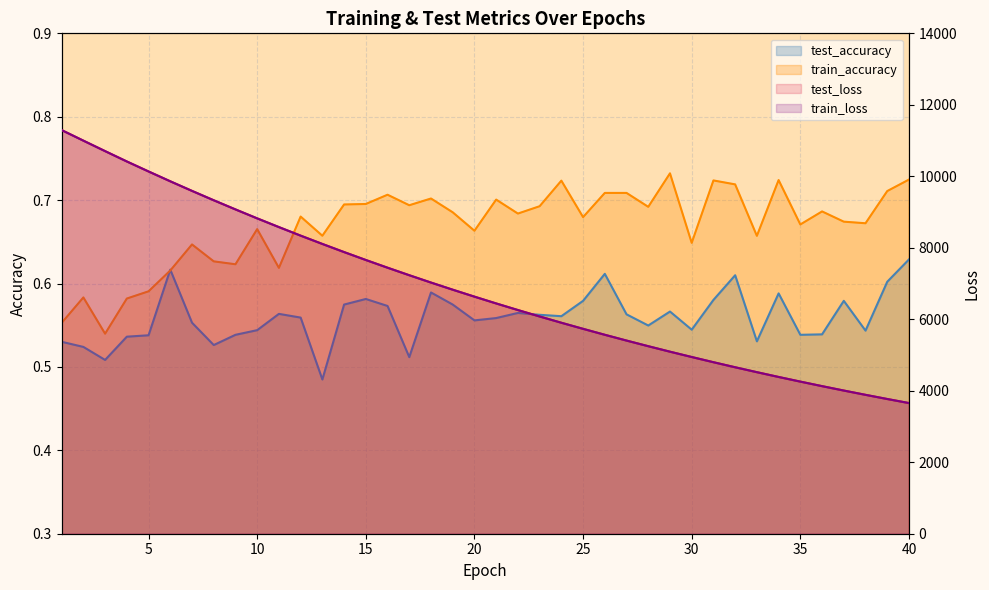

Reading right to left, list all the values displayed in this chart.

test_accuracy: 0.6	0.6	0.5	0.6	0.5	0.5	0.6	0.5	0.6	0.6	0.5	0.6	0.5	0.6	0.6	0.6	0.6	0.6	0.6	0.6	0.6	0.6	0.6	0.5	0.6	0.6	0.6	0.5	0.6	0.6	0.5	0.5	0.5	0.6	0.6	0.5	0.5	0.5	0.5	0.5
train_accuracy: 0.7	0.7	0.7	0.7	0.7	0.7	0.7	0.7	0.7	0.7	0.6	0.7	0.7	0.7	0.7	0.7	0.7	0.7	0.7	0.7	0.7	0.7	0.7	0.7	0.7	0.7	0.7	0.7	0.7	0.6	0.7	0.6	0.6	0.6	0.6	0.6	0.6	0.5	0.6	0.6
test_loss: 3656.1	3769.5	3886.2	4006.1	4129.3	4256.0	4386.1	4520.2	4657.5	4799.0	4944.6	5093.5	5247.1	5404.5	5566.4	5732.8	5903.1	6078.6	6258.7	6443.1	6633.3	6827.8	7027.6	7232.9	7443.3	7659.0	7880.4	8107.8	8340.3	8579.2	8823.2	9074.0	9329.9	9592.2	9860.2	10135.8	10415.0	10704.7	10998.0	11293.1
train_loss: 3655.6	3769.0	3885.7	4005.6	4128.8	4255.6	4385.5	4519.6	4657.0	4798.4	4943.9	5092.9	5246.4	5403.9	5565.7	5732.1	5902.5	6077.9	6257.9	6442.5	6632.5	6827.1	7026.8	7231.9	7442.4	7658.3	7879.6	8106.9	8339.4	8578.4	8822.4	9073.3	9329.0	9591.3	9859.8	10134.8	10414.5	10704.0	10996.9	11292.3